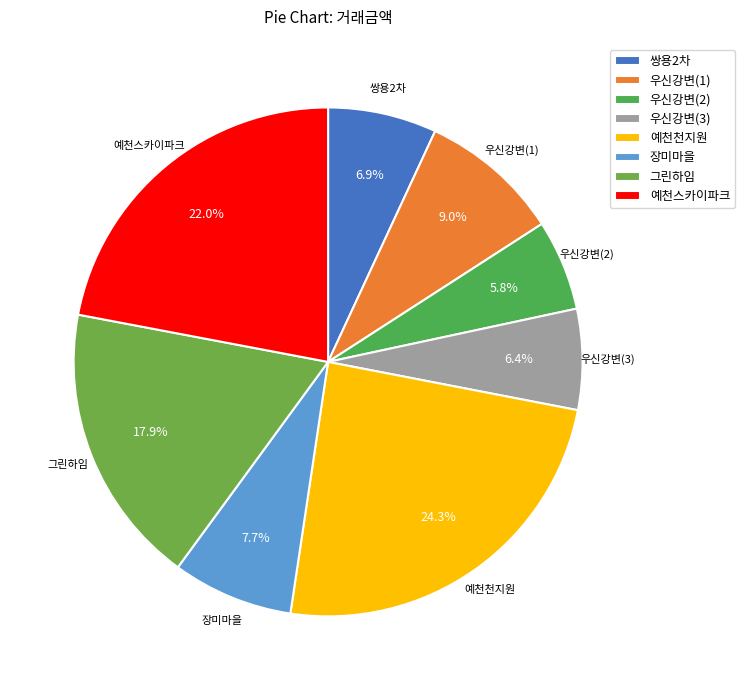

Which has a higher value, 우신강변(3) or 예천스카이파크?

예천스카이파크